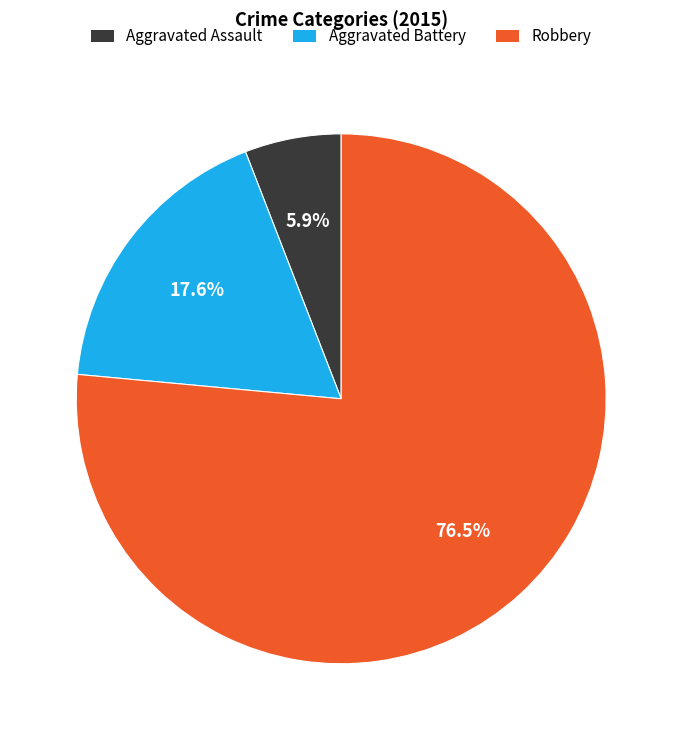

Do Robbery and Aggravated Battery together represent more than half of the pie?

Yes